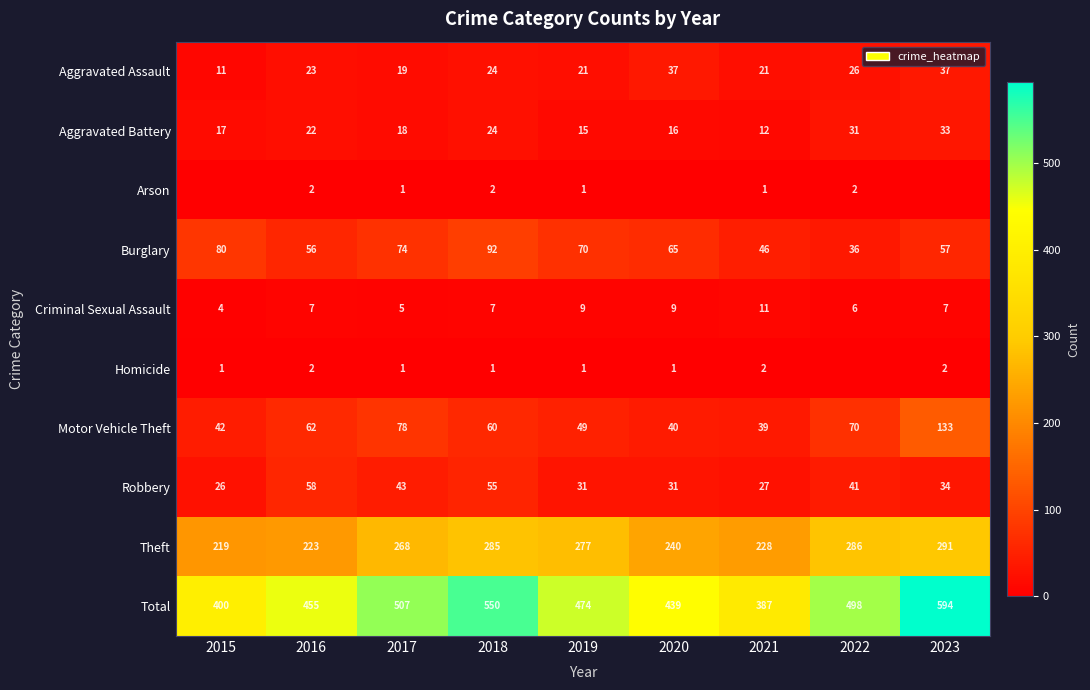

At which label is Total closest to 490?

2022